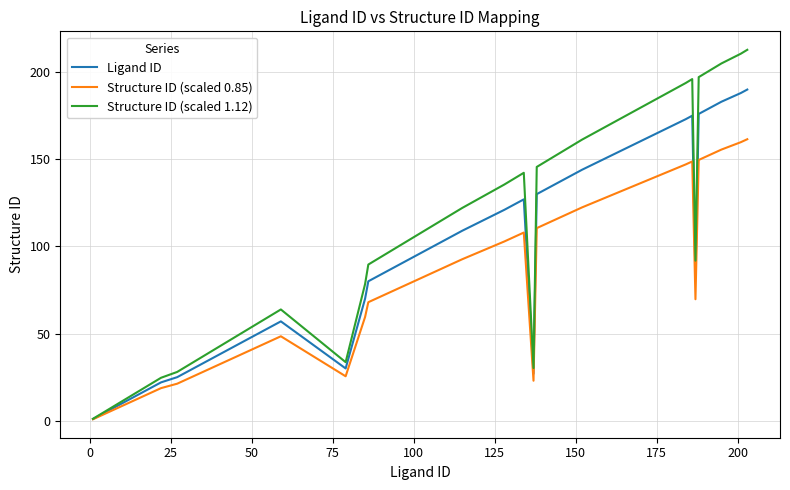

What is the sum of all Structure ID (scaled 1.12) values?

3985.0